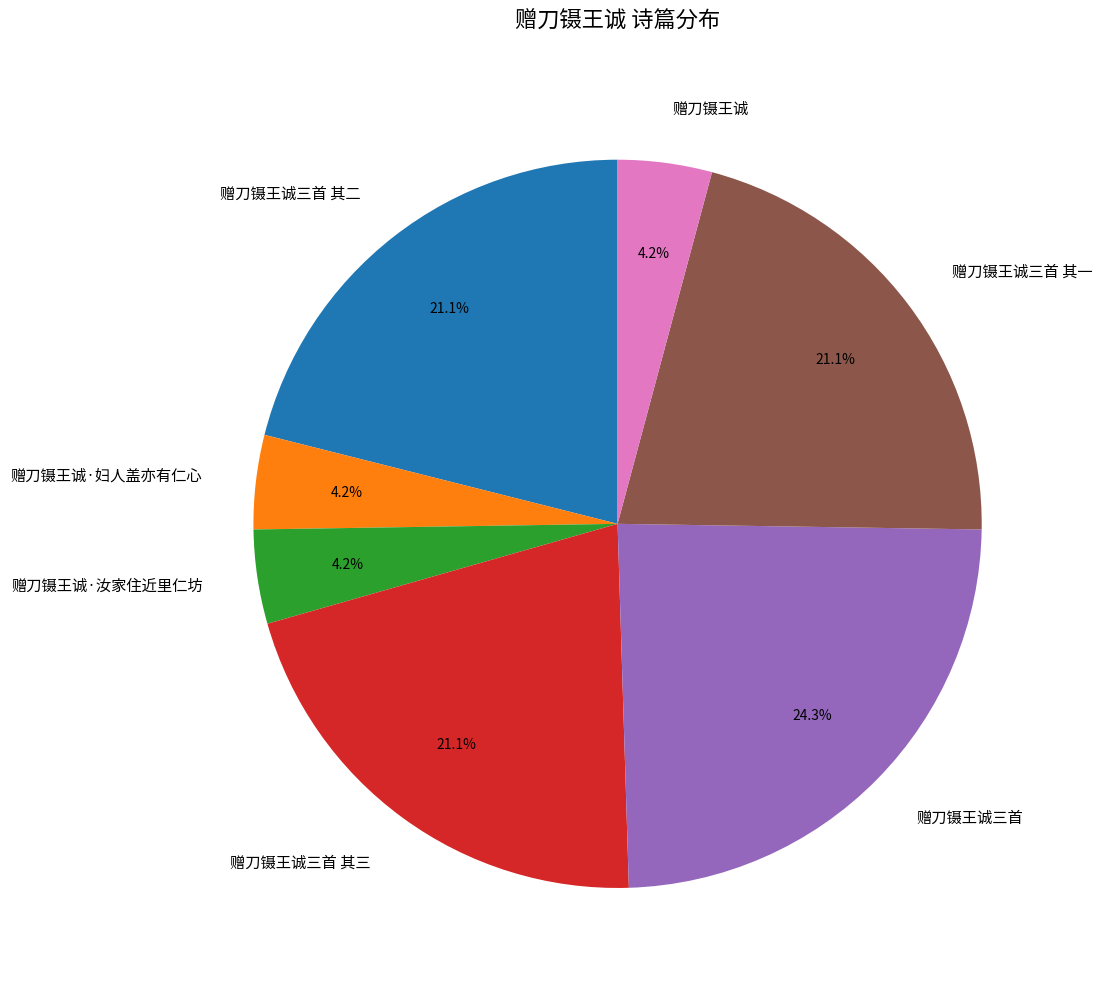

Which has a higher value, 赠刀镊王诚三首 or 赠刀镊王诚·汝家住近里仁坊?

赠刀镊王诚三首